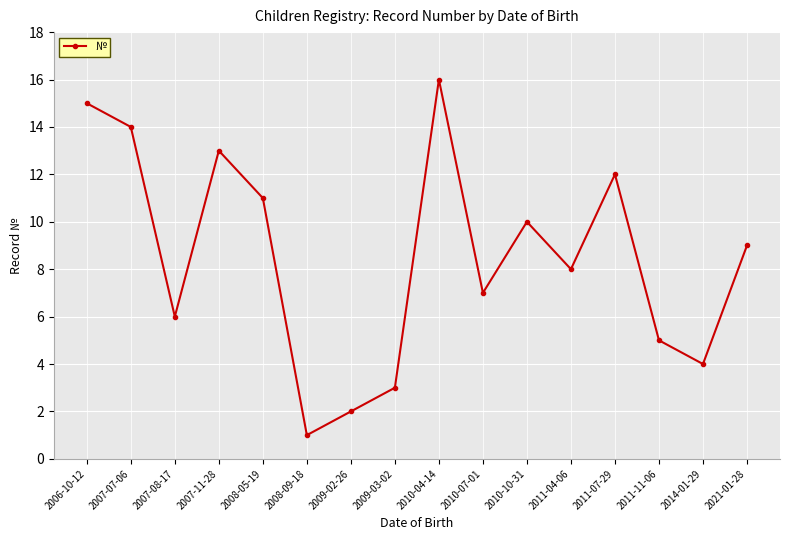

Reading left to right, transcribe all the data shown in this chart.

15	14	6	13	11	1	2	3	16	7	10	8	12	5	4	9